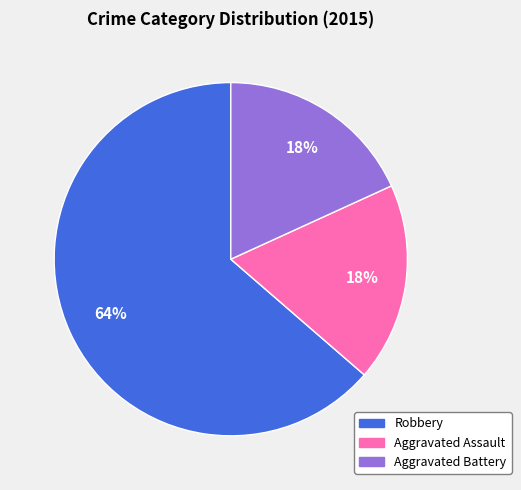

Which category has the biggest portion of the pie?

Robbery